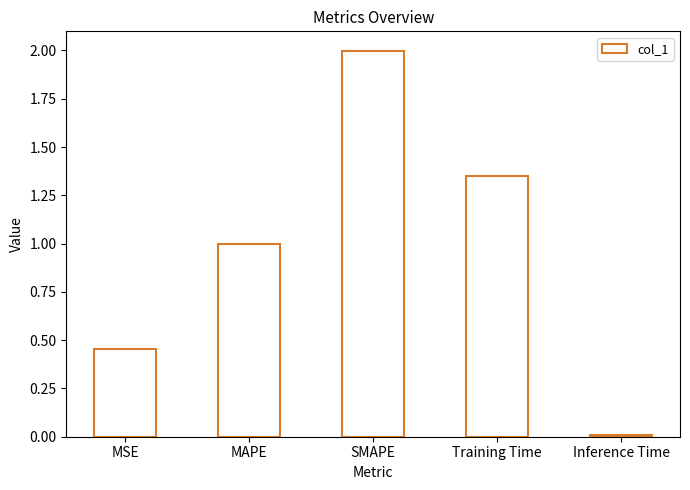

What is the value of the 2nd bar from the left?

1.0